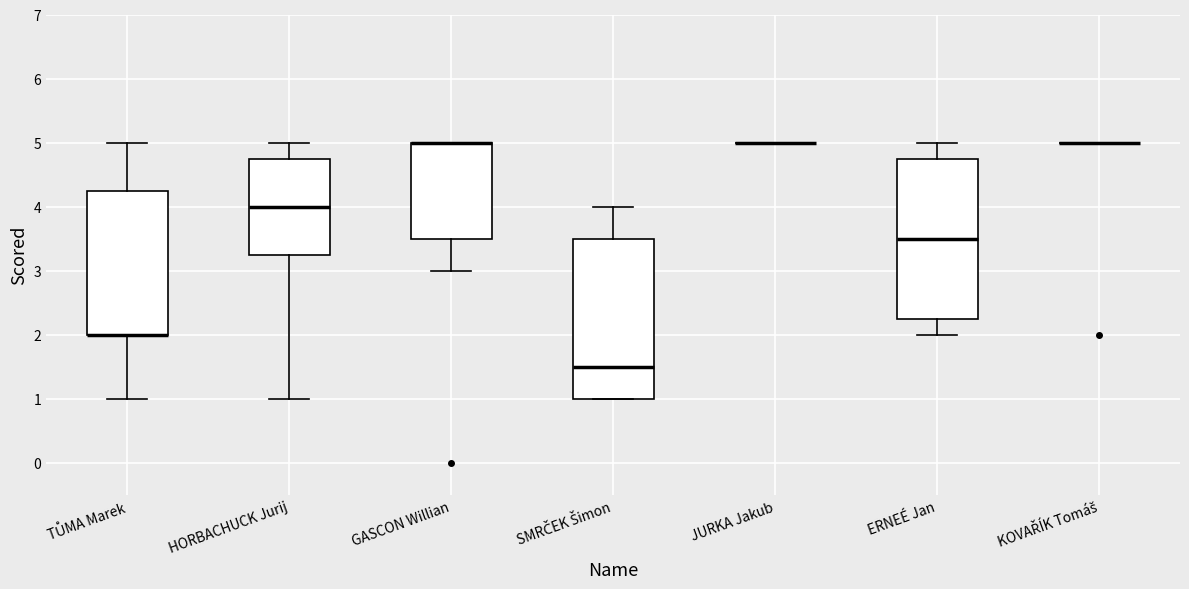

Reading left to right, transcribe this box plot: for each box, give where its median line is, the range the box spans, and where its two whiskers end, as read against the y-axis. The values are not printed on the chart, so give them approximately, as read against the axis.

TŮMA Marek: median 2.0 (drawn on the box's lower edge), box 2.0 to 4.3, whiskers 1.0 to 5.0
HORBACHUCK Jurij: median 4.0, box 3.3 to 4.8, whiskers 1.0 to 5.0
GASCON Willian: median 5.0 (drawn on the box's upper edge), box 3.5 to 5.0, whiskers 3.0 to 5.0
SMRČEK Šimon: median 1.5, box 1.0 to 3.5, whiskers 1.0 to 4.0
JURKA Jakub: box collapsed to a line at 5.0, whiskers 5.0 to 5.0
ERNEÉ Jan: median 3.5, box 2.3 to 4.8, whiskers 2.0 to 5.0
KOVAŘÍK Tomáš: box collapsed to a line at 5.0, whiskers 5.0 to 5.0